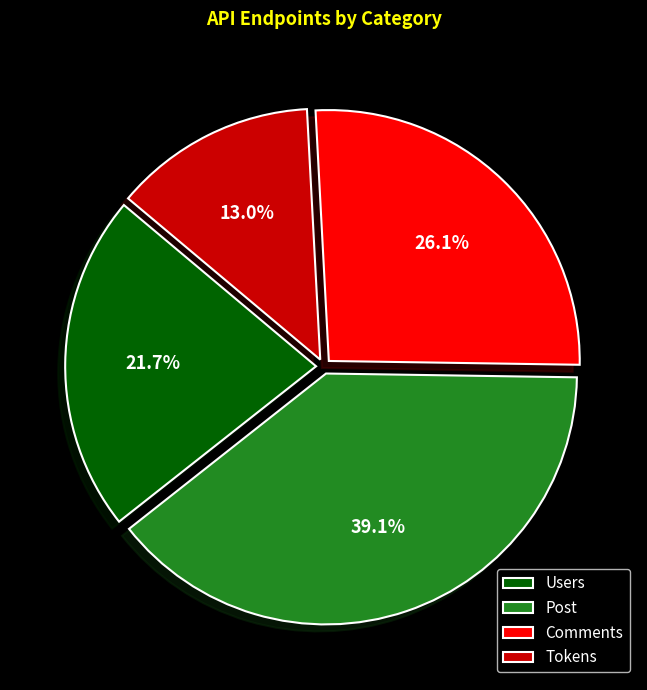

Which category has the smallest portion of the pie?

Tokens